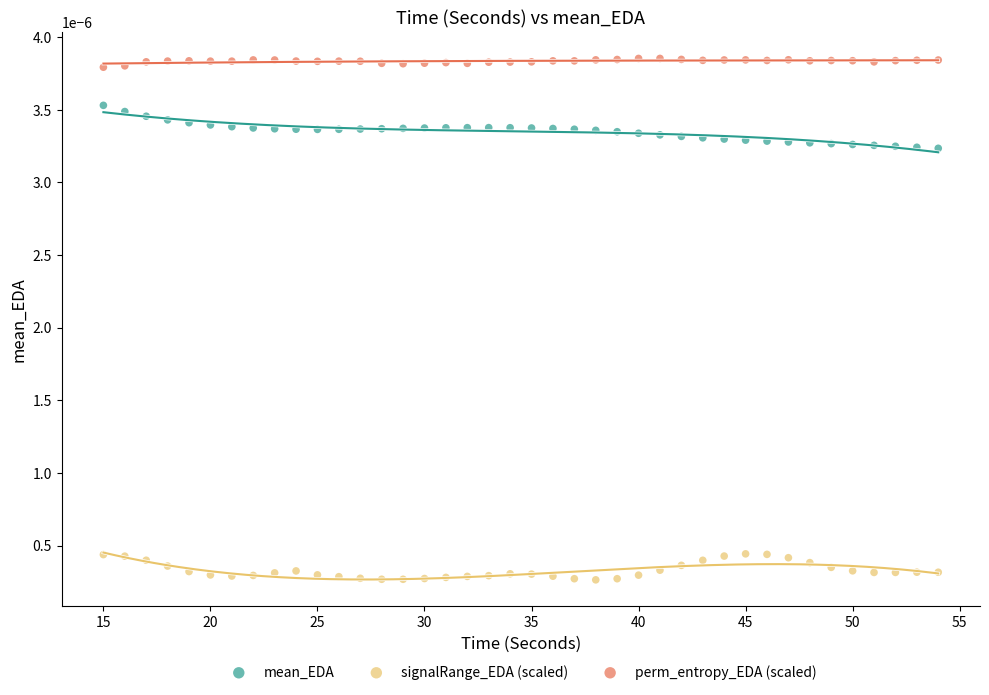

Which series reaches the maximum Y coordinate?

perm_entropy_EDA (scaled)